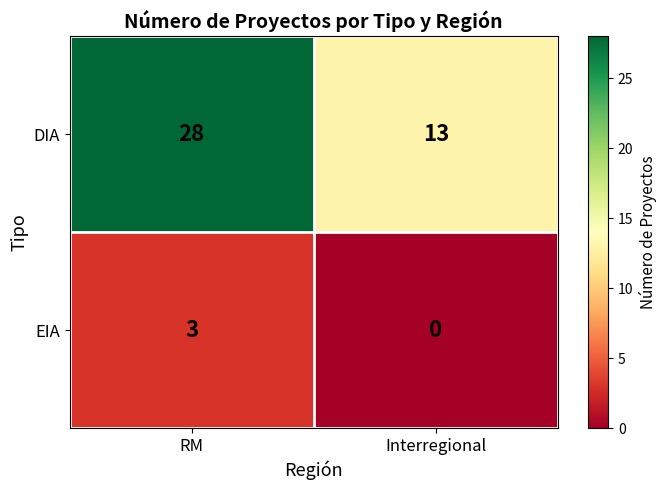

At which category does the chart reach its minimum across all series?

Interregional